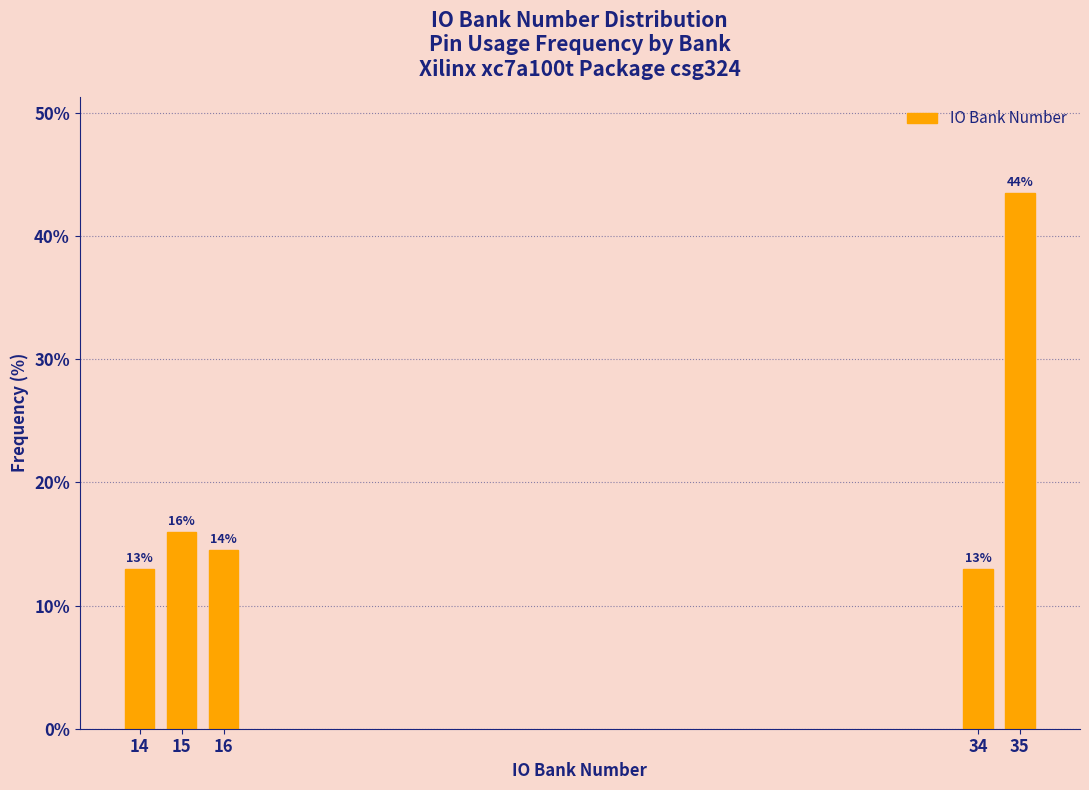

The chart shows a value of 16.0 at 15. True or false?

True